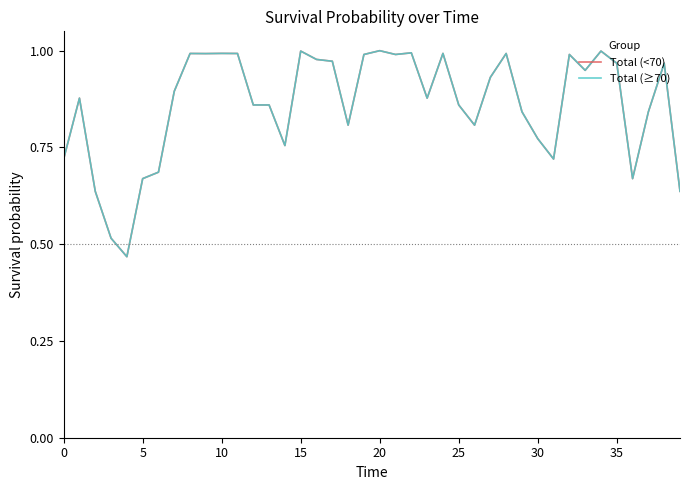

What is the maximum value shown in the chart?

1.0